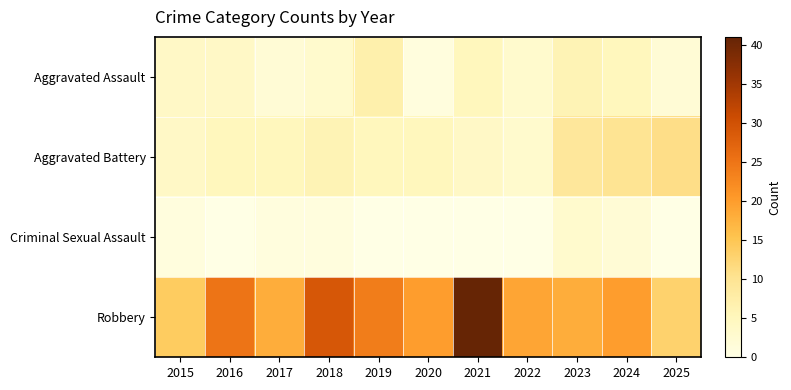

What is the greatest value displayed?

41